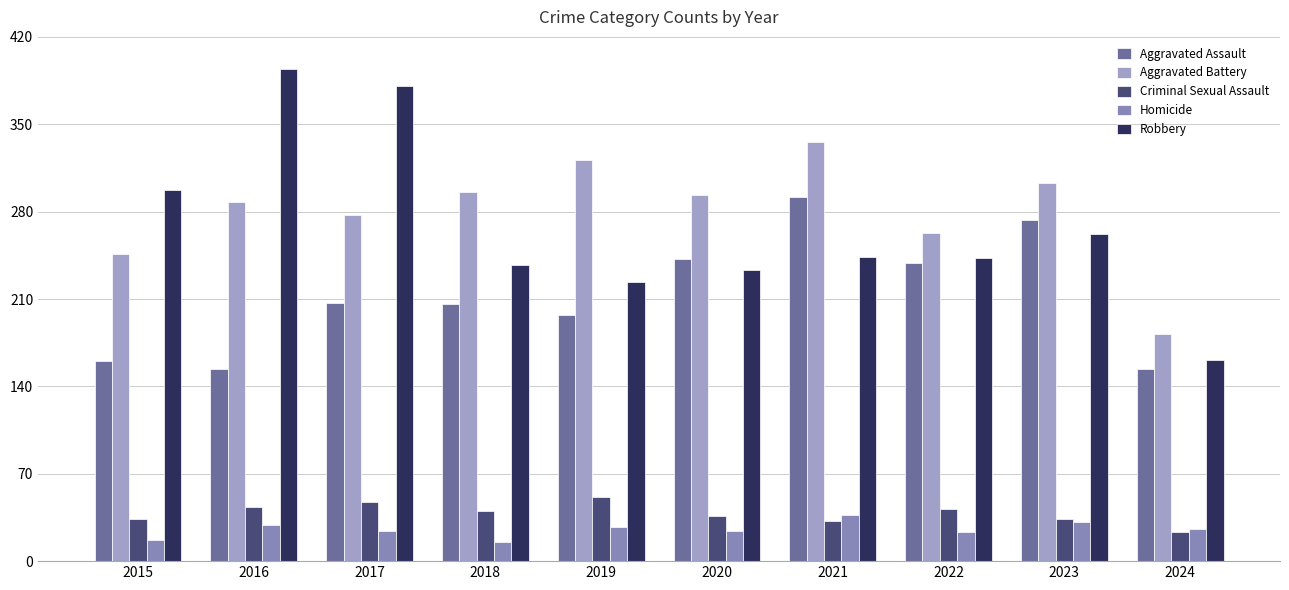

List the labels in order of Homicide value, smallest first.

2018, 2015, 2022, 2017, 2020, 2024, 2019, 2016, 2023, 2021